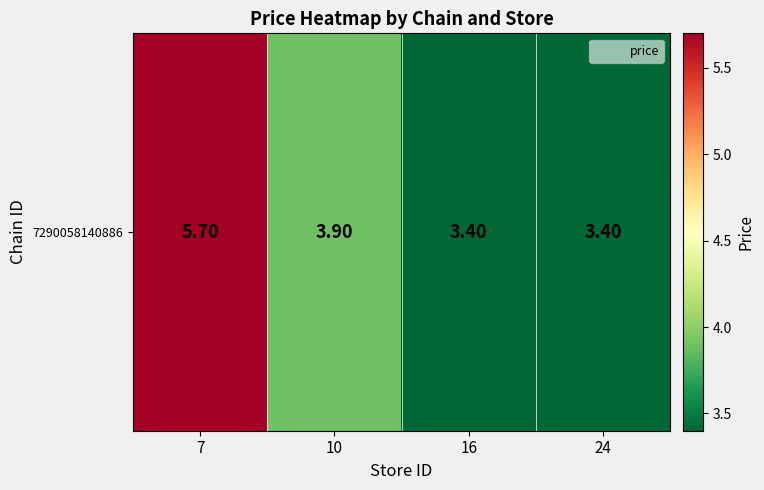

Which has a higher value, 24 or 7?

7